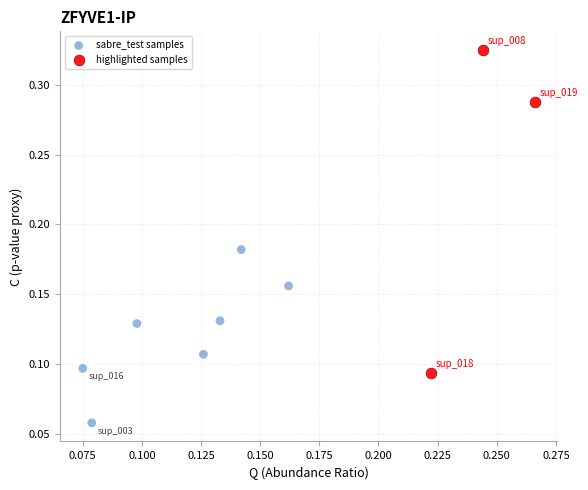

Which series contains the lowest Y value?

sabre_test samples